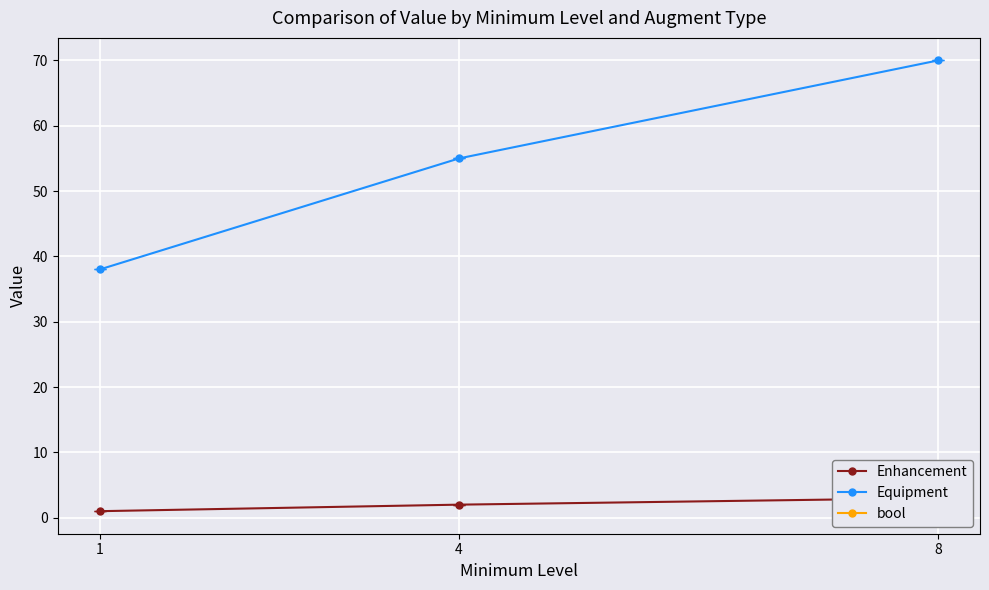

Which series changed the most between 4 and 8?

Equipment